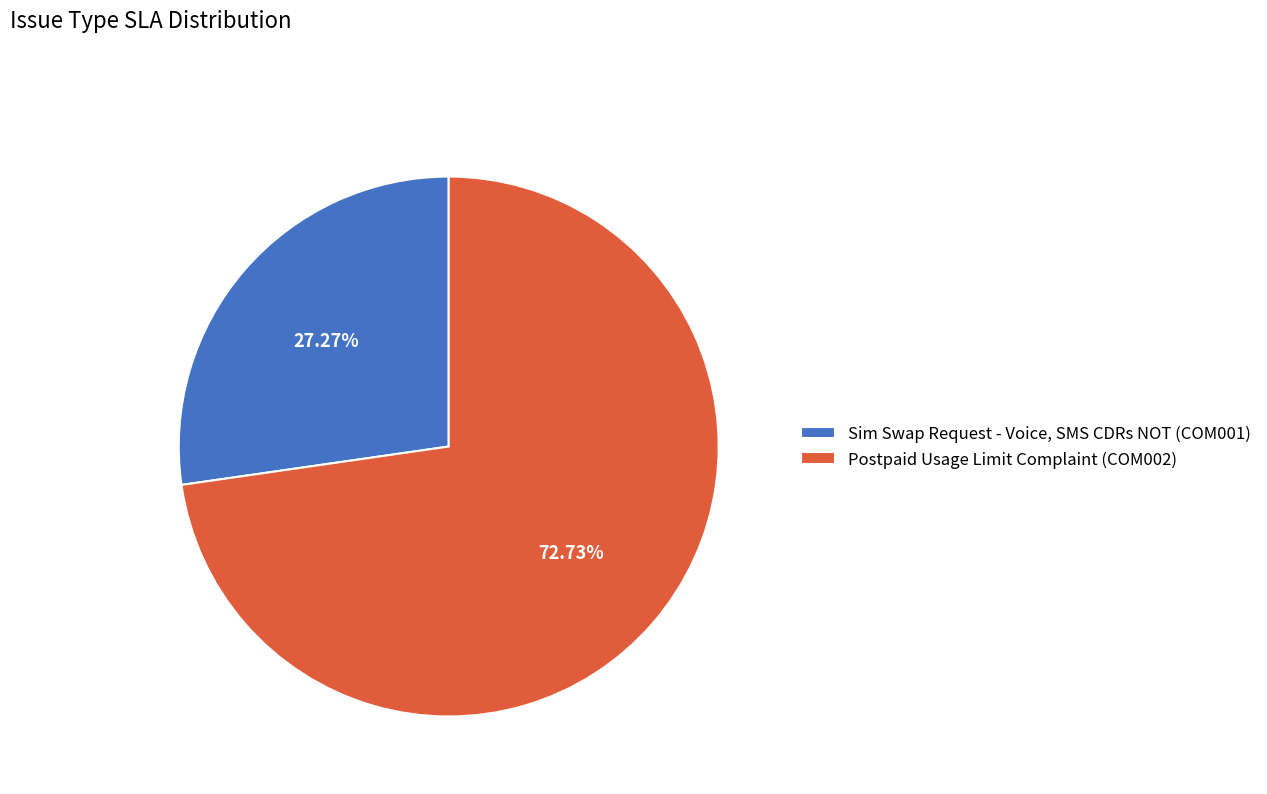

The Postpaid Usage Limit Complaint (COM002) slice represents 65% of the pie. True or false?

False